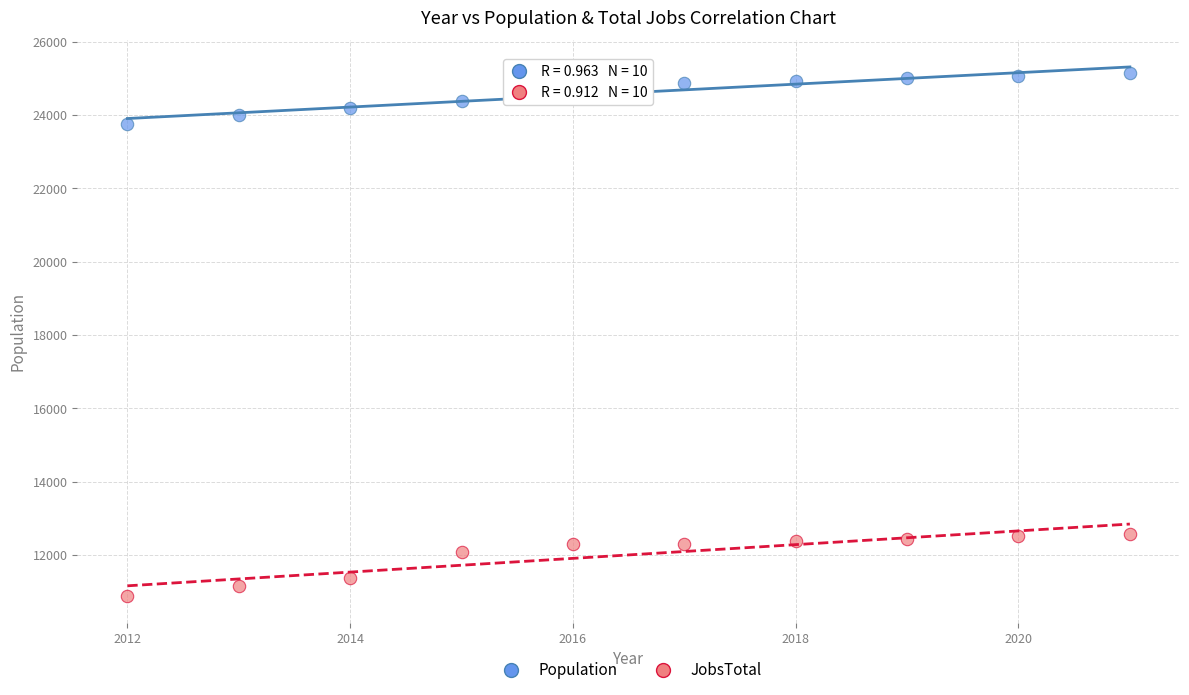

Across all data points, what is the range of Y values (max minus min)?

14272.7